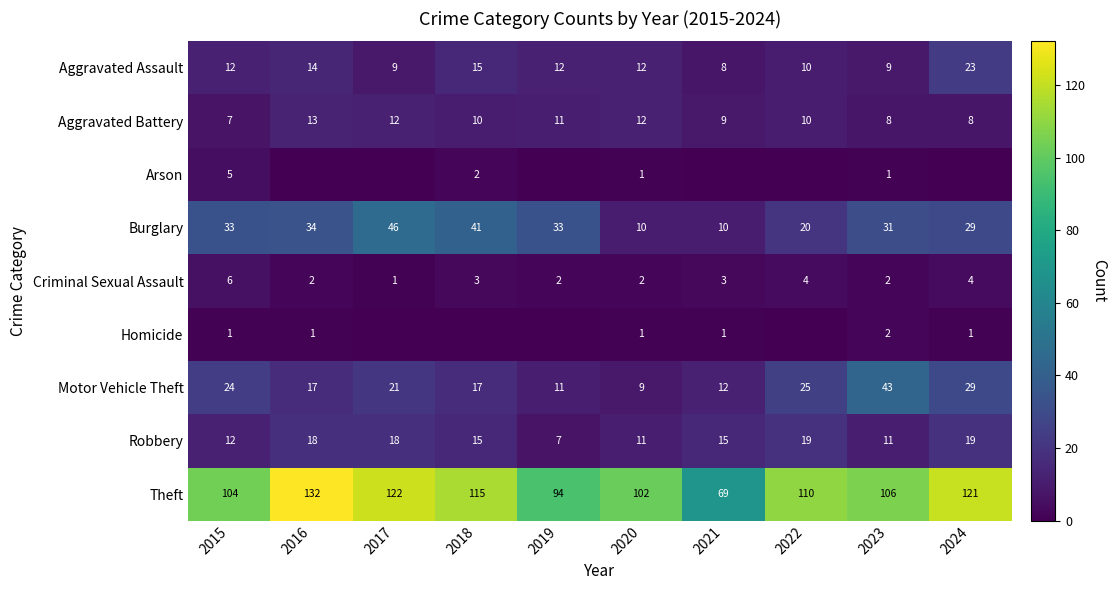

True or false: Burglary has a value of 26 at 2017.

False